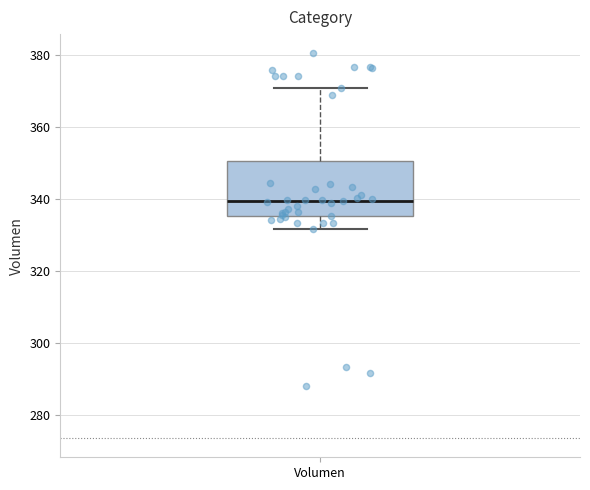

Read this box plot against the y-axis: the position of the median line, the range covered by the box, and the ends of both whiskers. The values are not printed on the chart, so give them approximately, as read against the axis.

median 340, box 336 to 350, whiskers 332 to 370